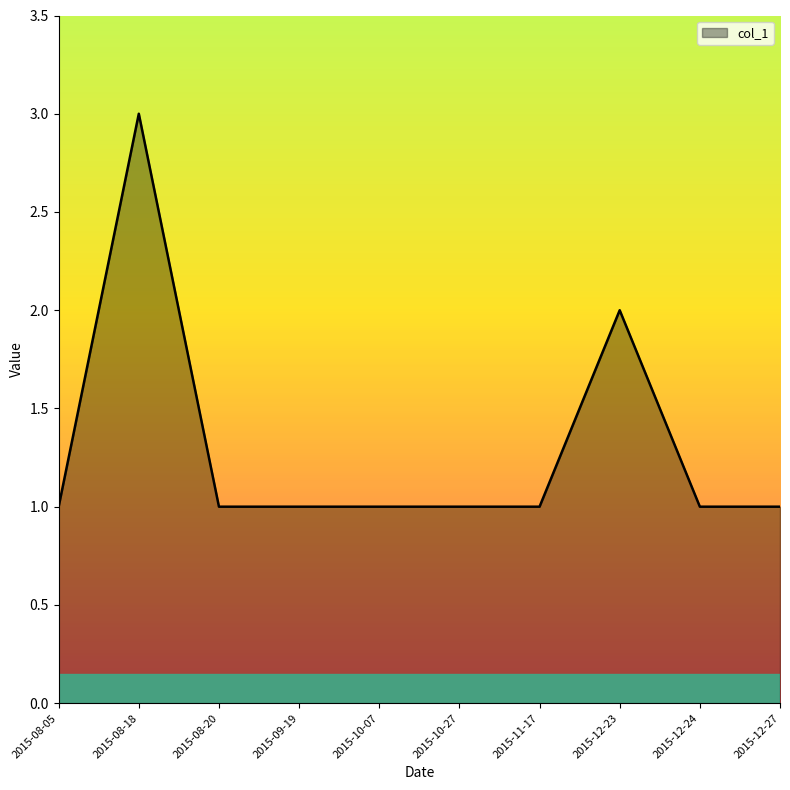

Reading left to right, extract all data points from this chart.

2015-08-05=1	2015-08-18=3	2015-08-20=1	2015-09-19=1	2015-10-07=1	2015-10-27=1	2015-11-17=1	2015-12-23=2	2015-12-24=1	2015-12-27=1